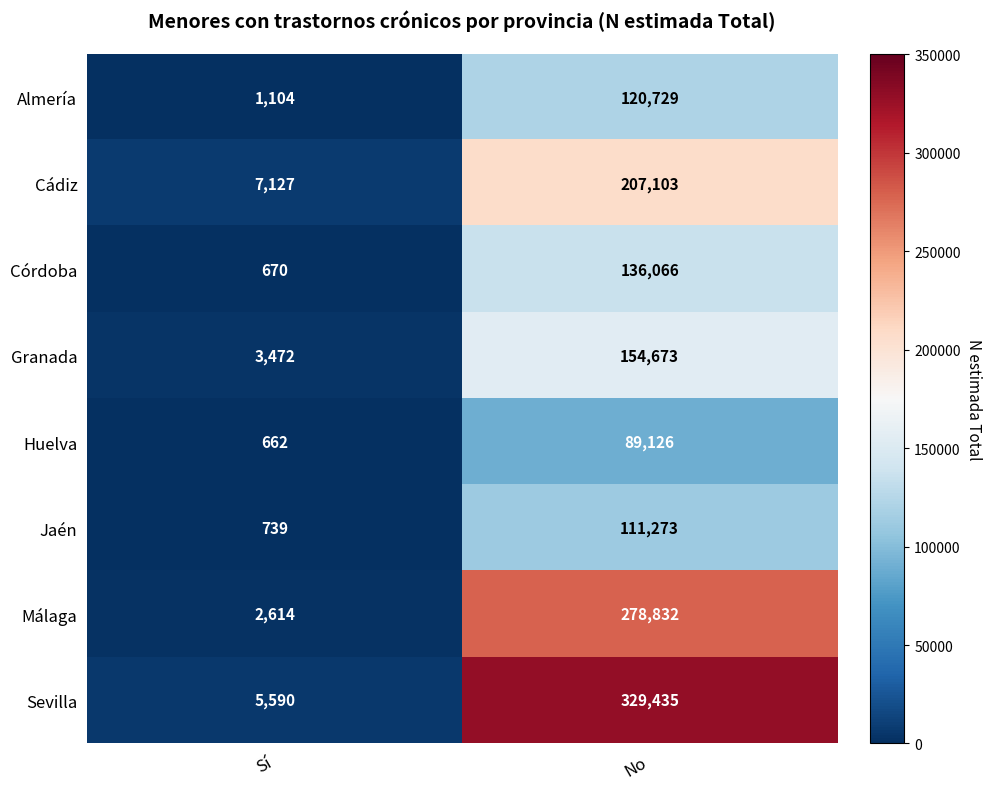

The value of Sevilla at No is 189967. True or false?

False